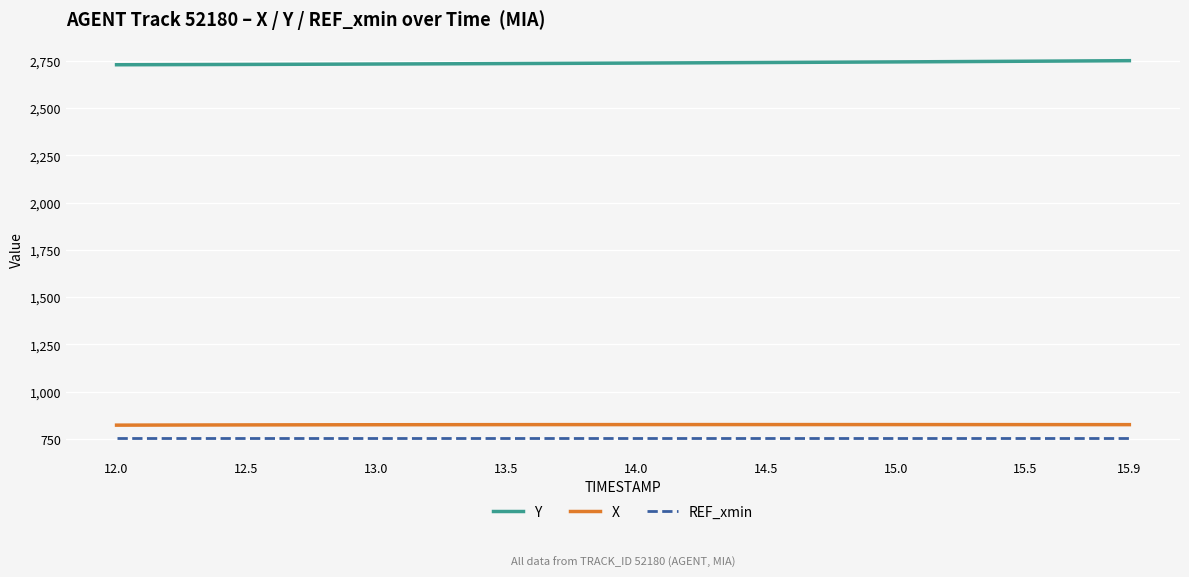

What is the maximum value shown in the chart?

2751.4